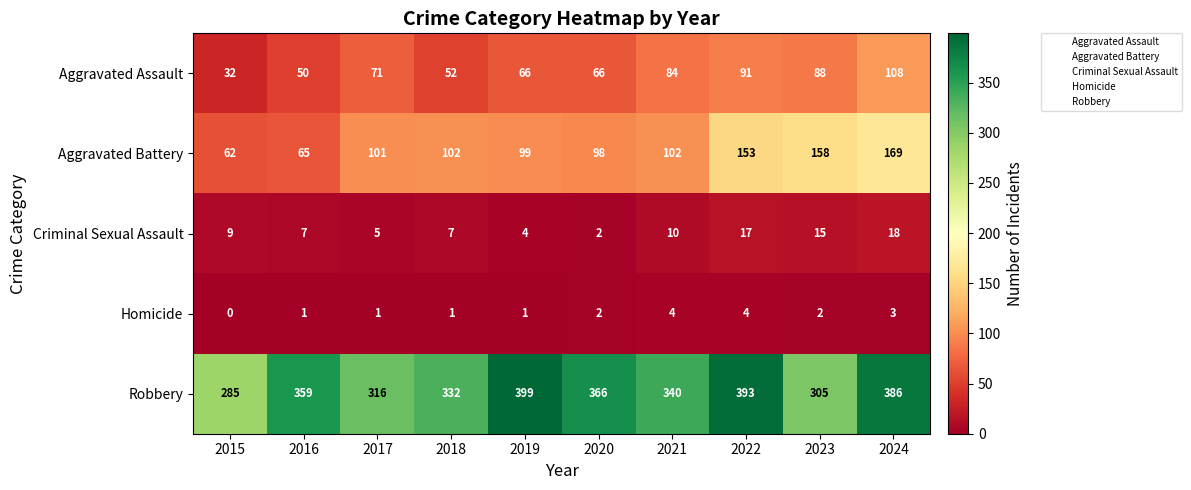

Is it true that Aggravated Battery equals 181 at 2021?

False